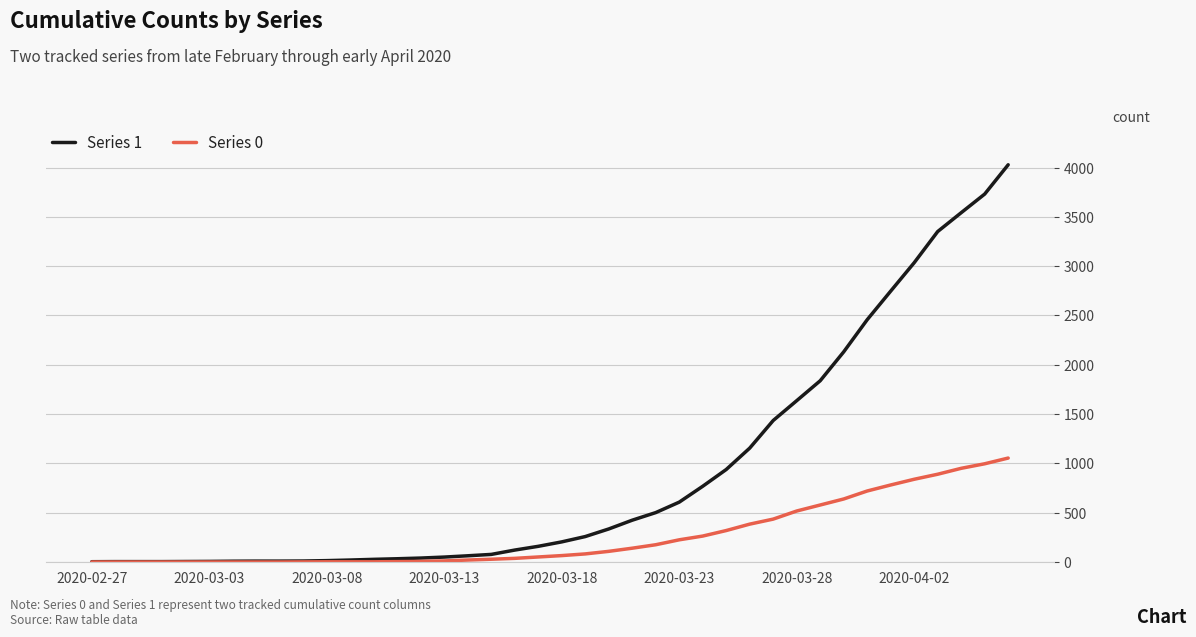

Which series has the largest total across all categories?

Series 1